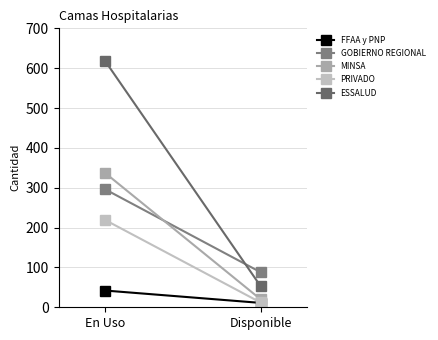

Reading left to right, transcribe all the data shown in this chart.

FFAA y PNP: En Uso=42	Disponible=11
GOBIERNO REGIONAL: En Uso=296	Disponible=88
MINSA: En Uso=337	Disponible=20
PRIVADO: En Uso=219	Disponible=12
ESSALUD: En Uso=618	Disponible=53